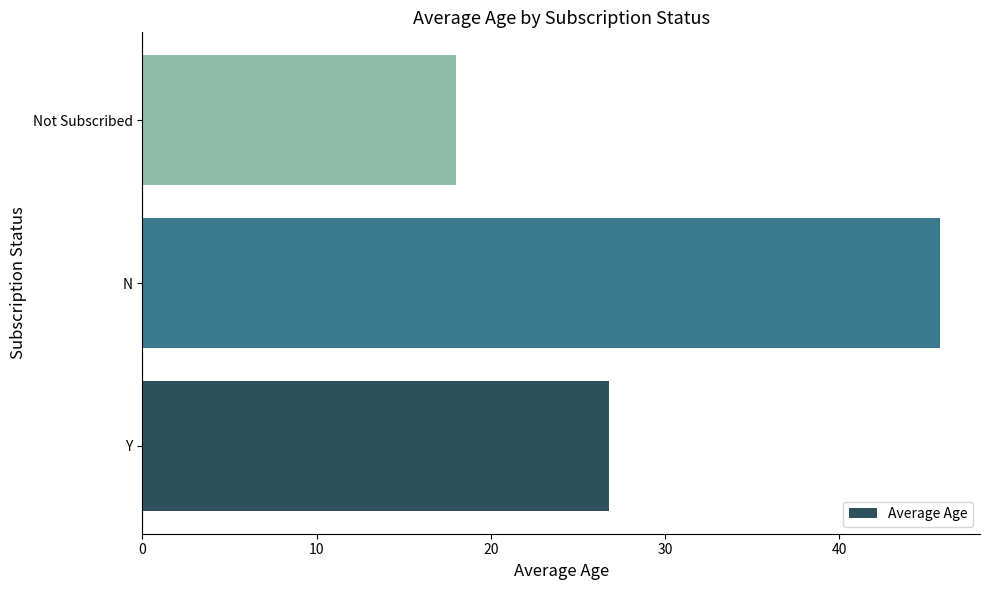

Between Not Subscribed and Y, which is larger?

Y